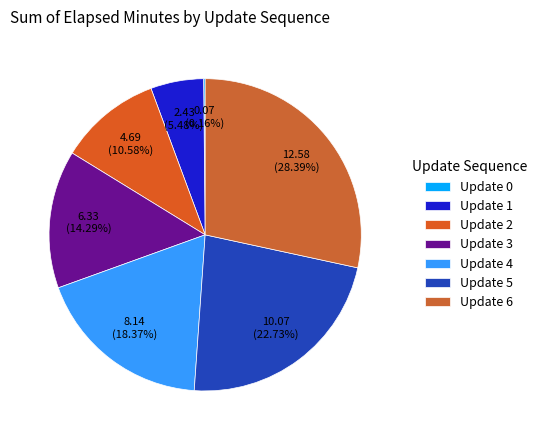

To the nearest percent, what percentage of the pie is Update 4?

18%